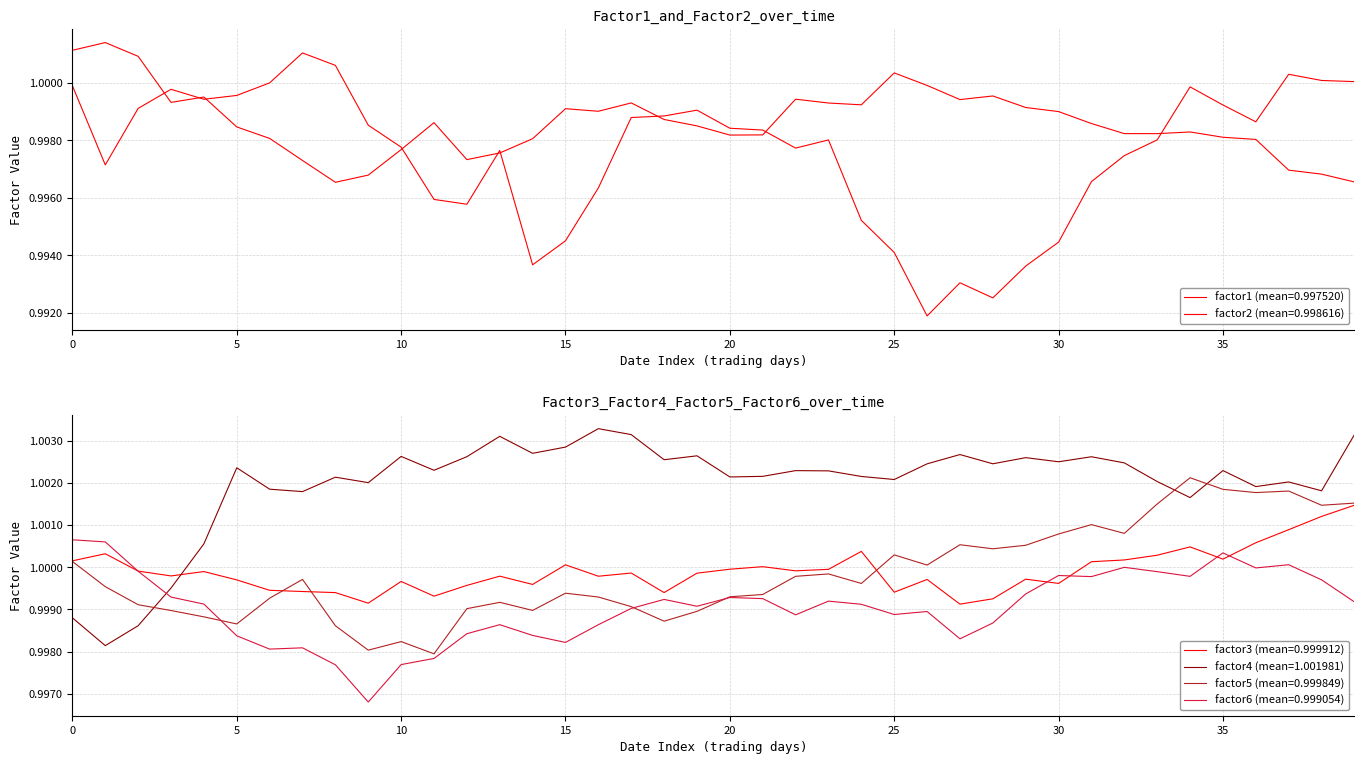

What is the lowest value of the factor5 series?

1.0